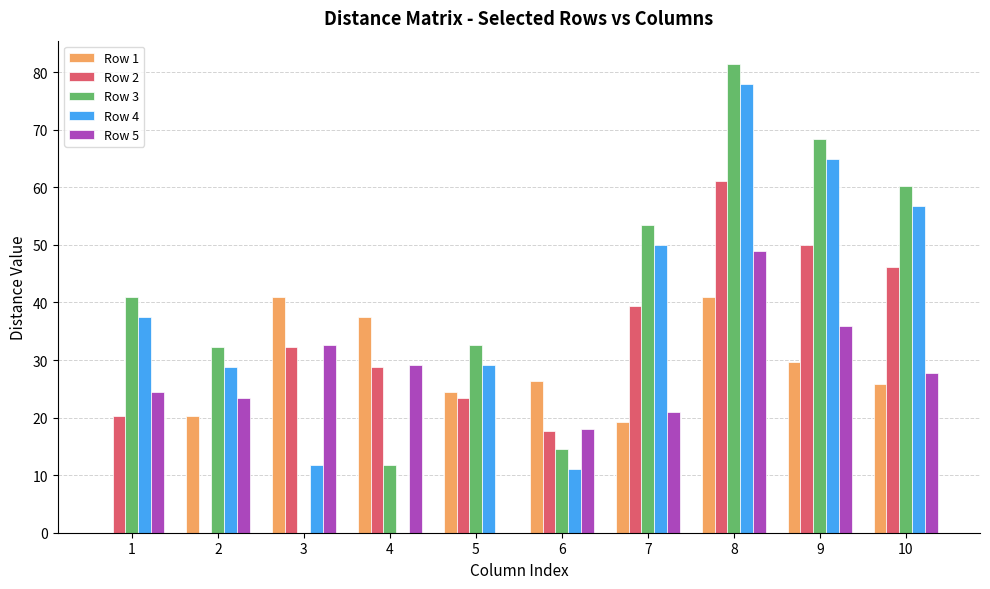

What is the total value across all series at 10?

216.9